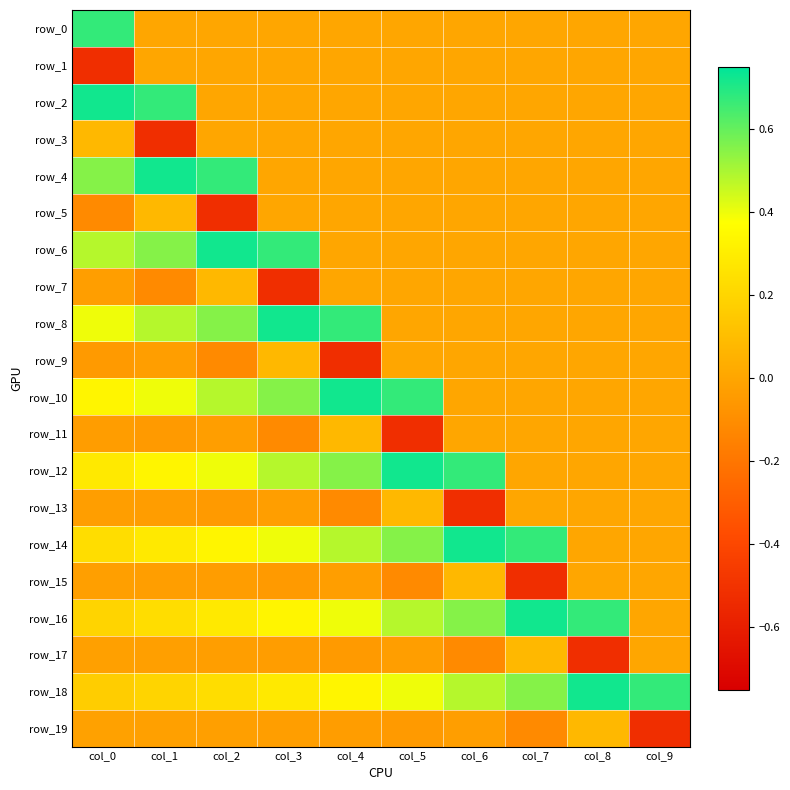

At which category is the sum across all series the highest?

col_0